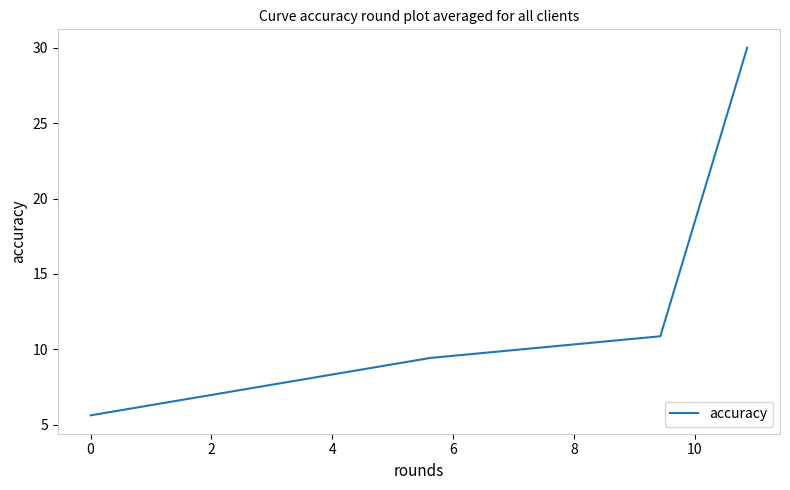

True or false: there are more than 2 points higher than both neighbors.

False